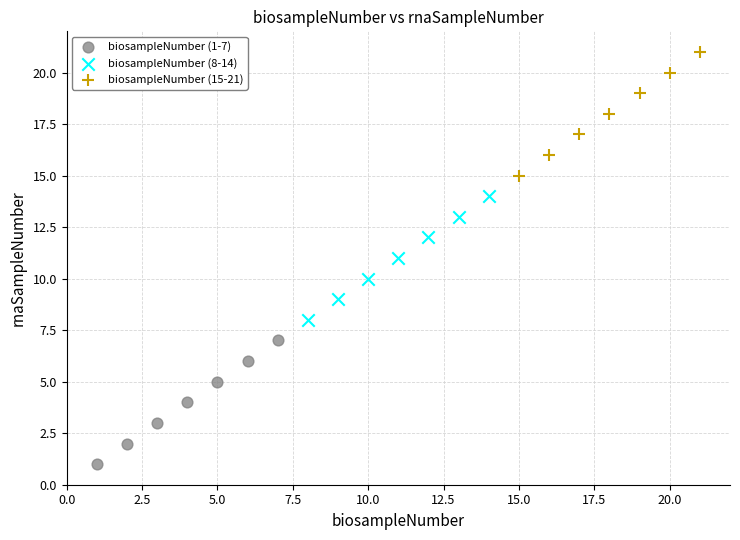

Which series contains the highest Y value?

biosampleNumber (15-21)